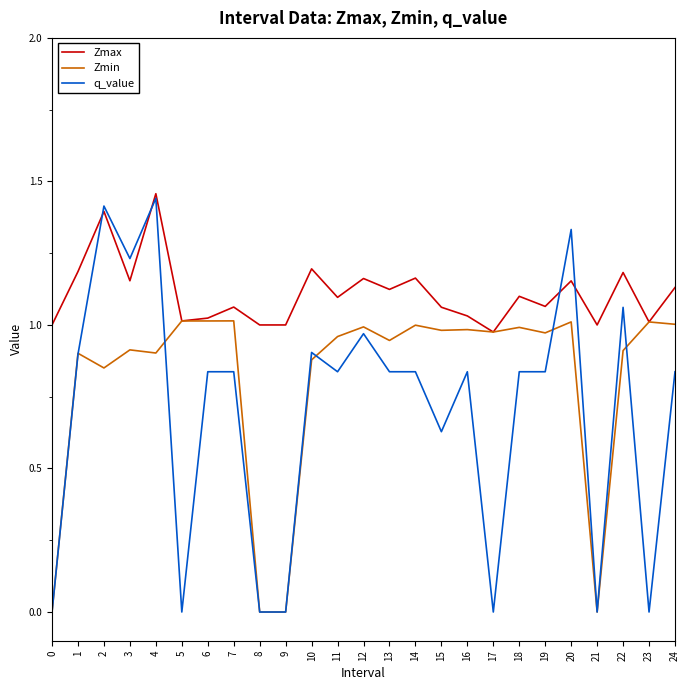

Where is the first local maximum for Zmax?

2